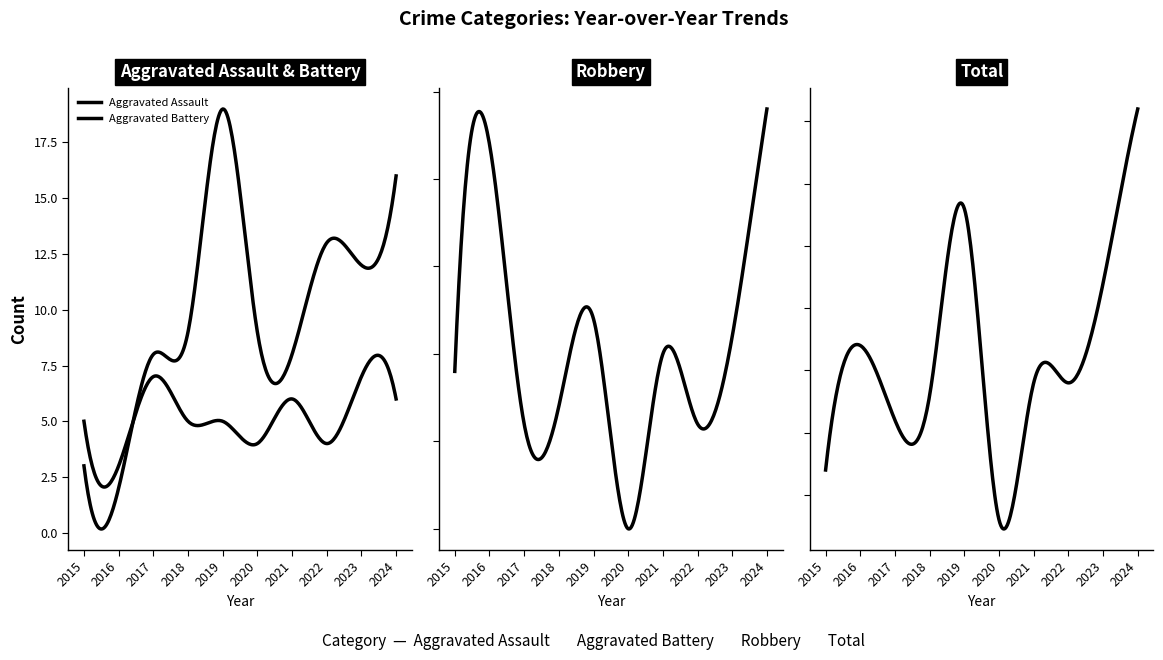

What is the total value across all series at 2024?

122